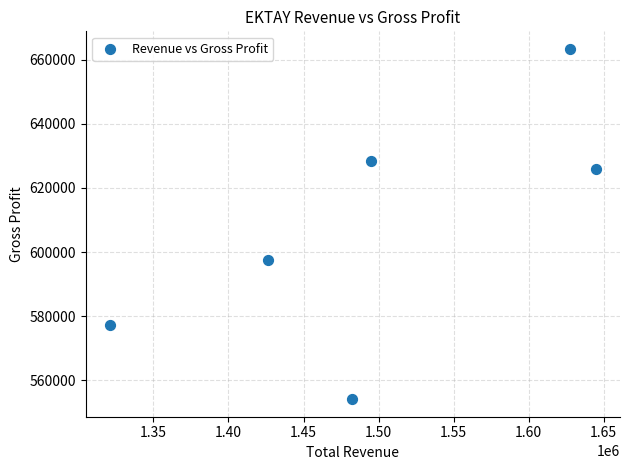

What is the range of Y values (max minus min)?

109300